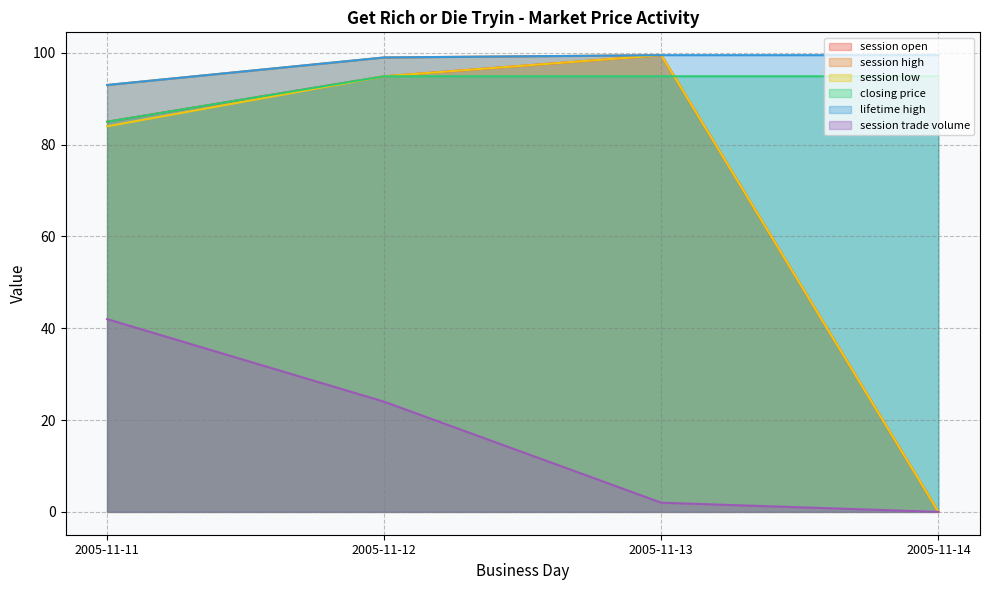

What is the sum of all session trade volume values?

68.0